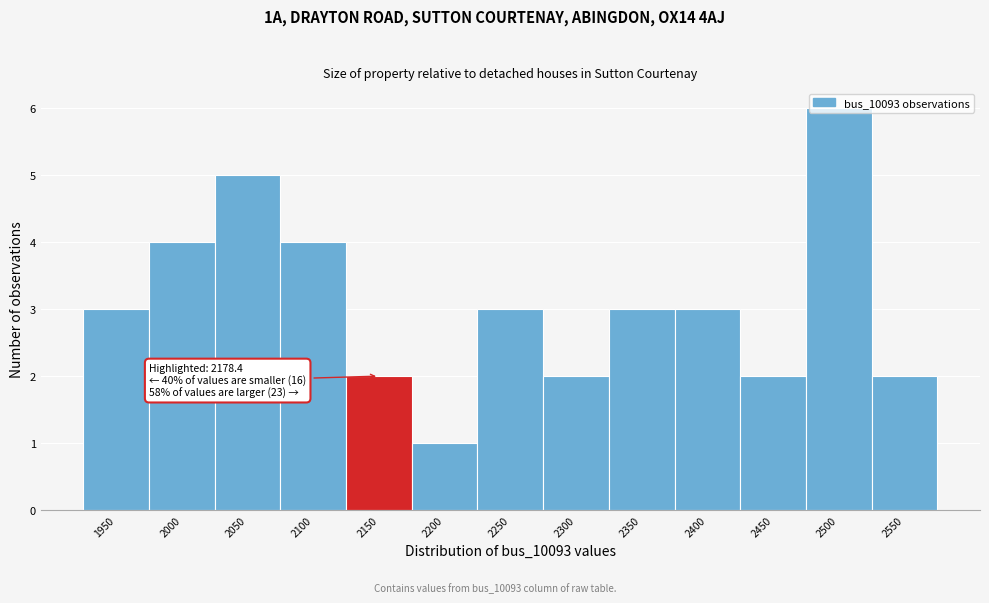

At which category does the chart reach its peak across all series?

2500